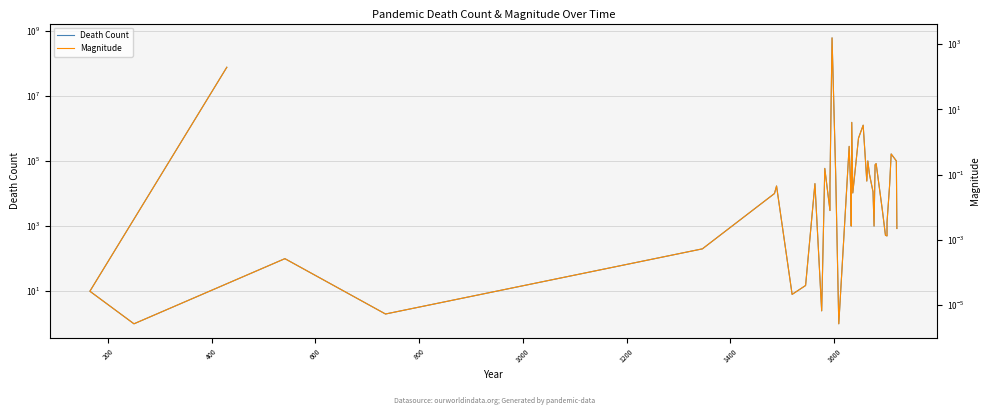

True or false: Magnitude and Death Count cross at least once.

False